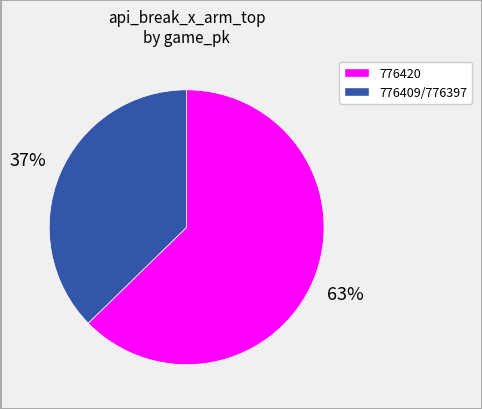

To the nearest percent, what is the average slice percentage?

50%